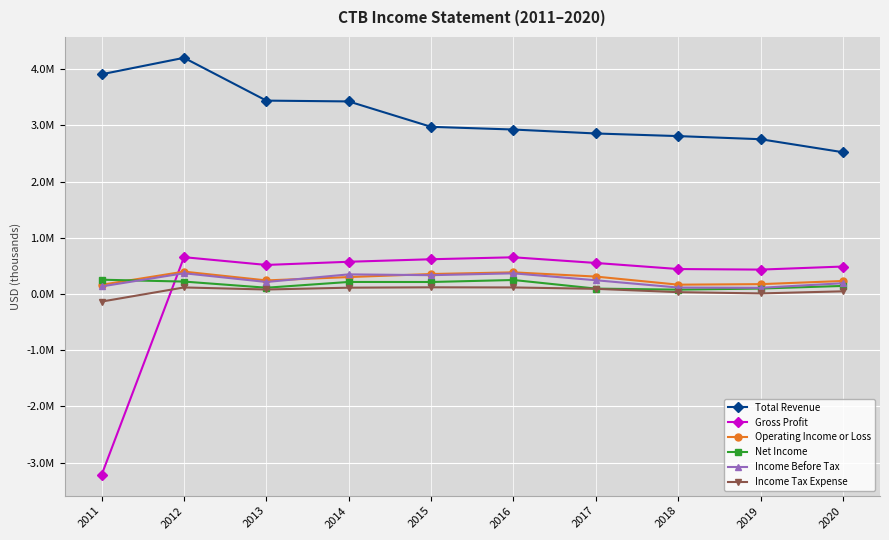

Reading left to right, extract all data points from this chart.

Total Revenue: 2011=3907800	2012=4200800	2013=3439200	2014=3424800	2015=2972900	2016=2924900	2017=2854700	2018=2808100	2019=2752600	2020=2521100
Gross Profit: 2011=-3217800	2012=654300	2013=516200	2014=572800	2015=617500	2016=652400	2017=551400	2018=443300	2019=433300	2020=487800
Operating Income or Loss: 2011=163300	2012=397000	2013=240700	2014=300500	2015=354500	2016=384400	2017=309200	2018=165200	2019=174500	2020=230900
Net Income: 2011=253500	2012=220400	2013=111000	2014=213600	2015=212800	2016=248400	2017=95400	2018=76600	2019=96400	2020=142800
Income Before Tax: 2011=134100	2012=368500	2013=213000	2014=348500	2015=334000	2016=367100	2017=243900	2018=114100	2019=109700	2020=190900
Income Tax Expense: 2011=-135500	2012=116000	2013=79400	2014=111700	2015=118200	2016=115800	2017=91400	2018=32000	2019=9700	2020=47000